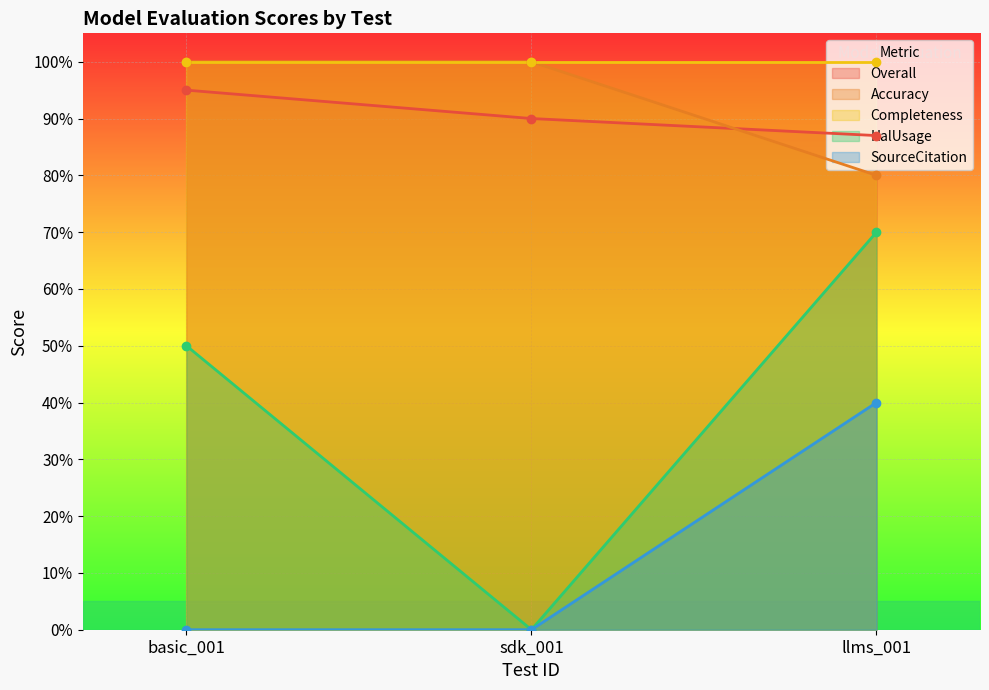

What is the total value across all series at basic_001?

3.5